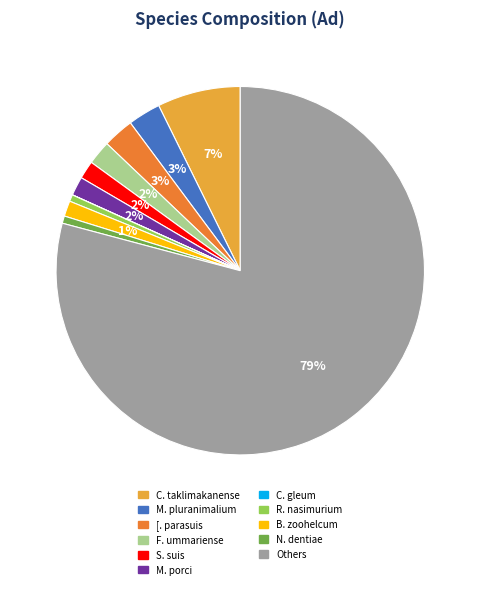

Is there any slice that represents more than half of the pie?

Yes